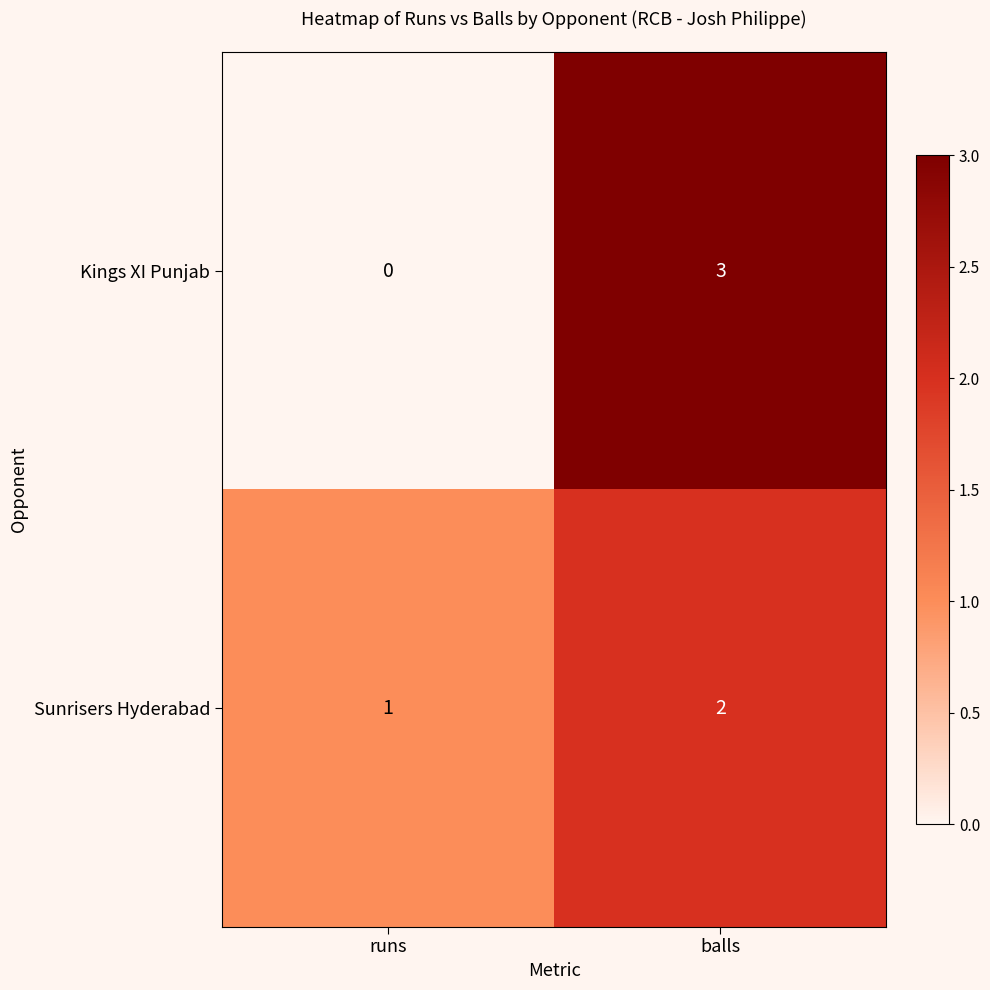

Which category has the highest value across all series?

balls